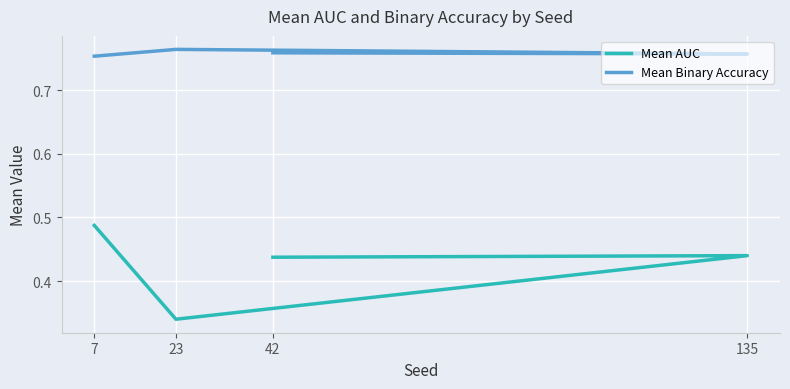

Reading left to right, list all the values displayed in this chart.

Mean AUC: 42=0.4	135=0.4	23=0.3	7=0.5
Mean Binary Accuracy: 42=0.8	135=0.8	23=0.8	7=0.8